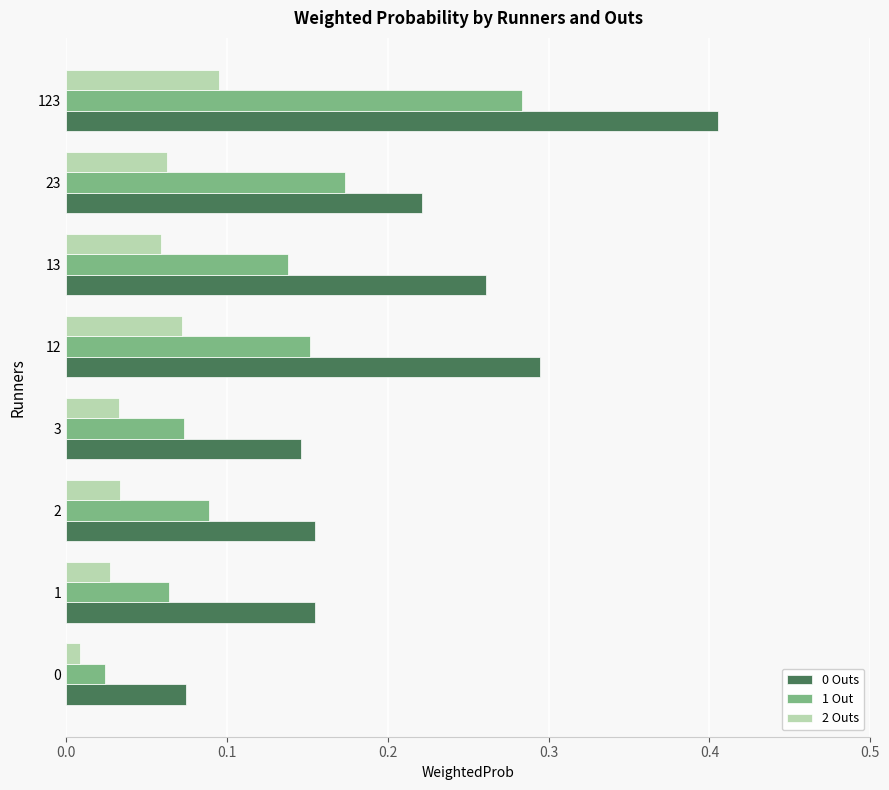

What is the total value across all series at 23?

0.5